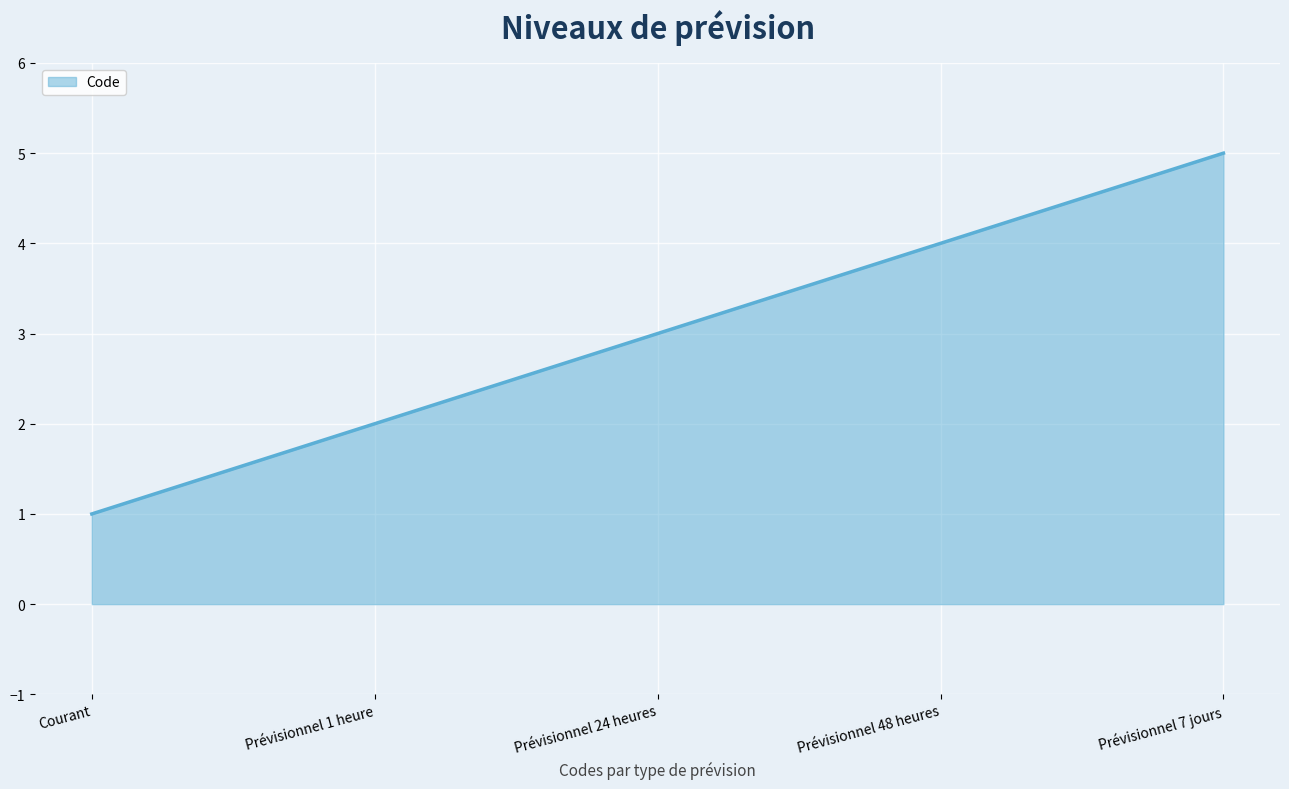

How many categories are shown in the chart?

5